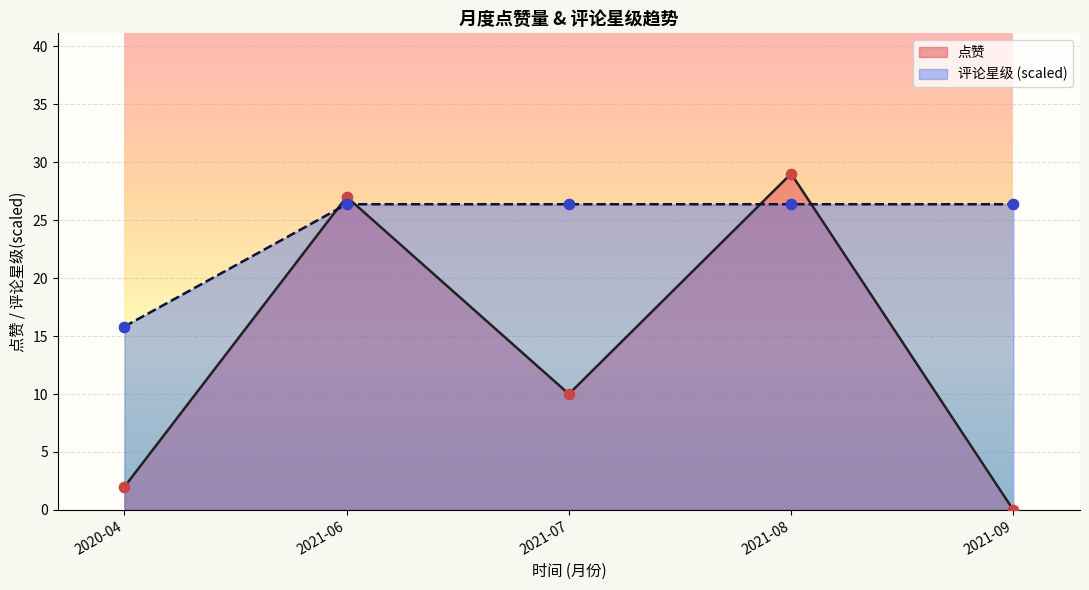

What are all the series names shown in the legend?

点赞, 评论星级 (scaled)